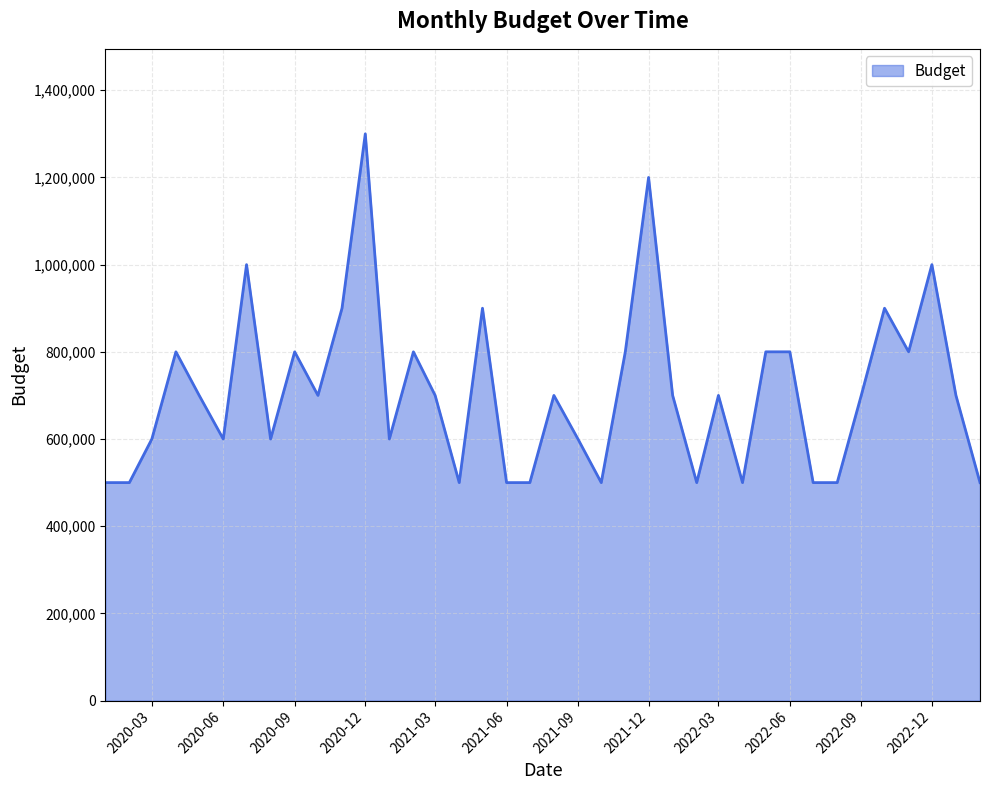

What is the average value?

707895